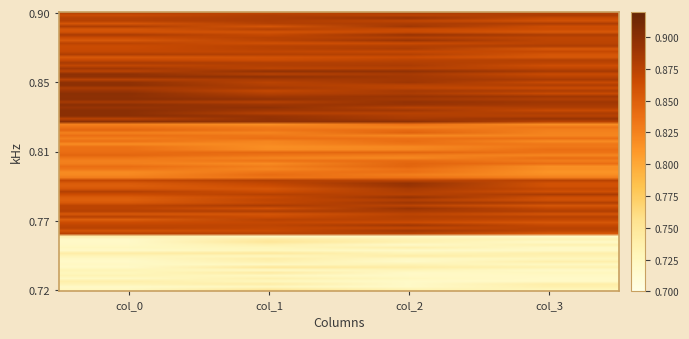

What is the maximum value shown in the chart?

0.9